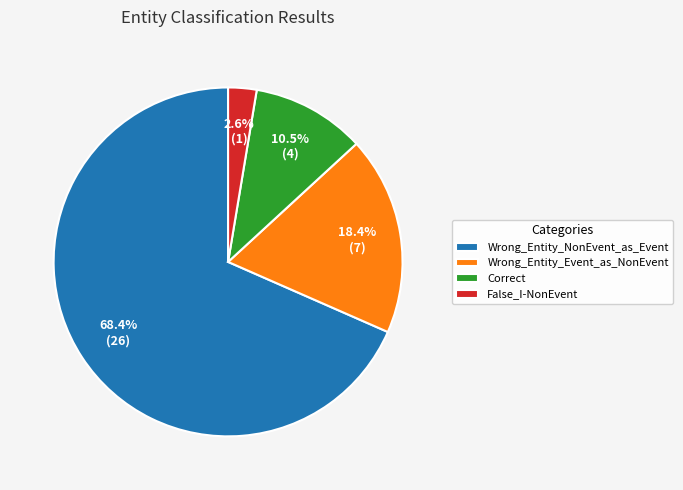

Does Wrong_Entity_NonEvent_as_Event represent more than half of the total?

Yes